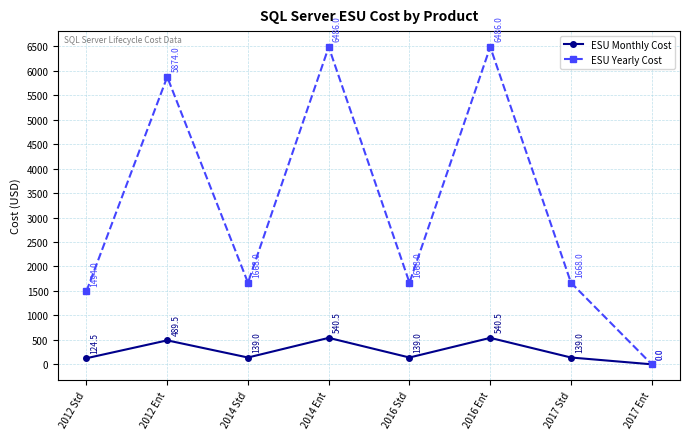

How many distinct data groups are displayed?

2